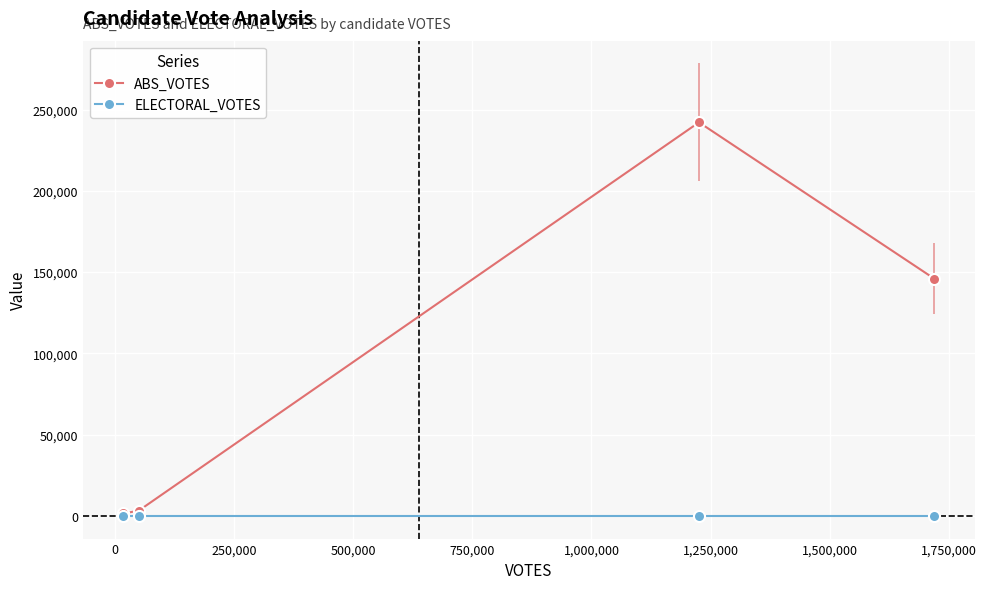

True or false: ABS_VOTES has more than 2 points higher than both neighbors.

False